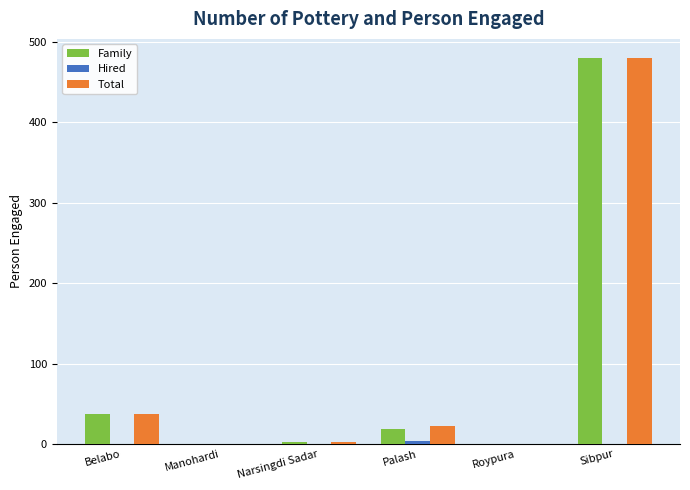

At which label is Total closest to 240?

Belabo